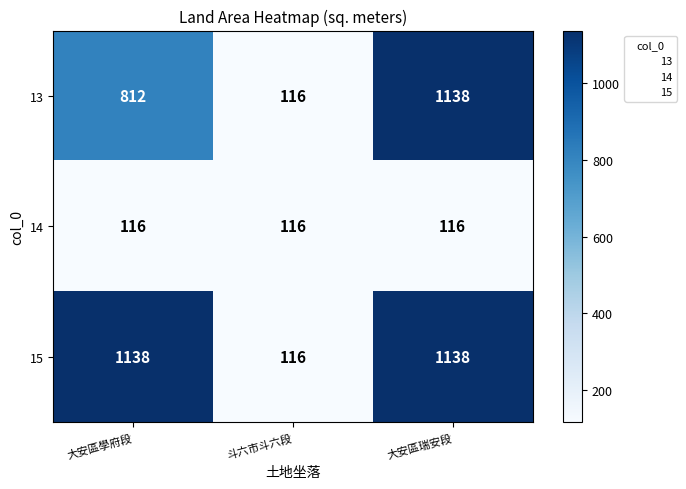

What is the difference between the second highest and minimum values in the 15 series?

1022